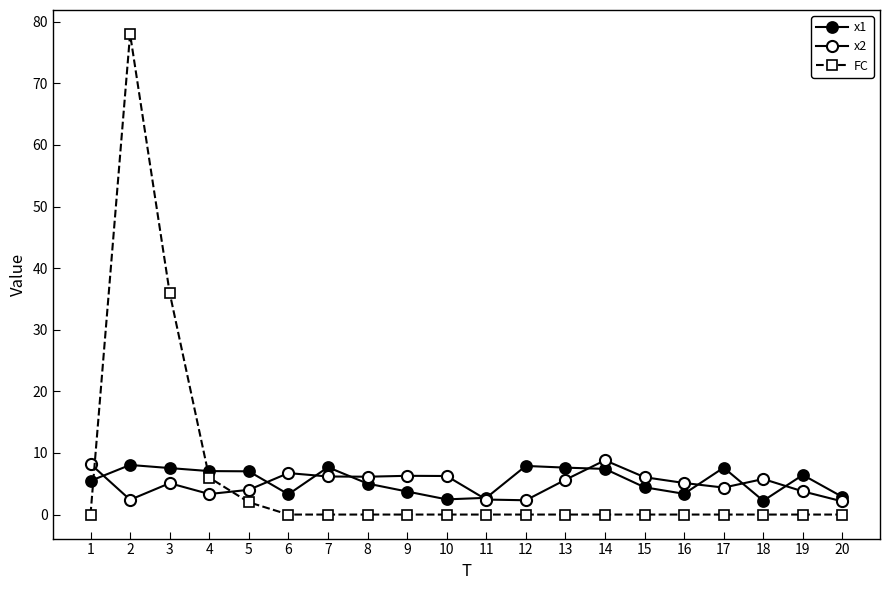

What is the difference between the second highest and second lowest values in the FC series?

36.0